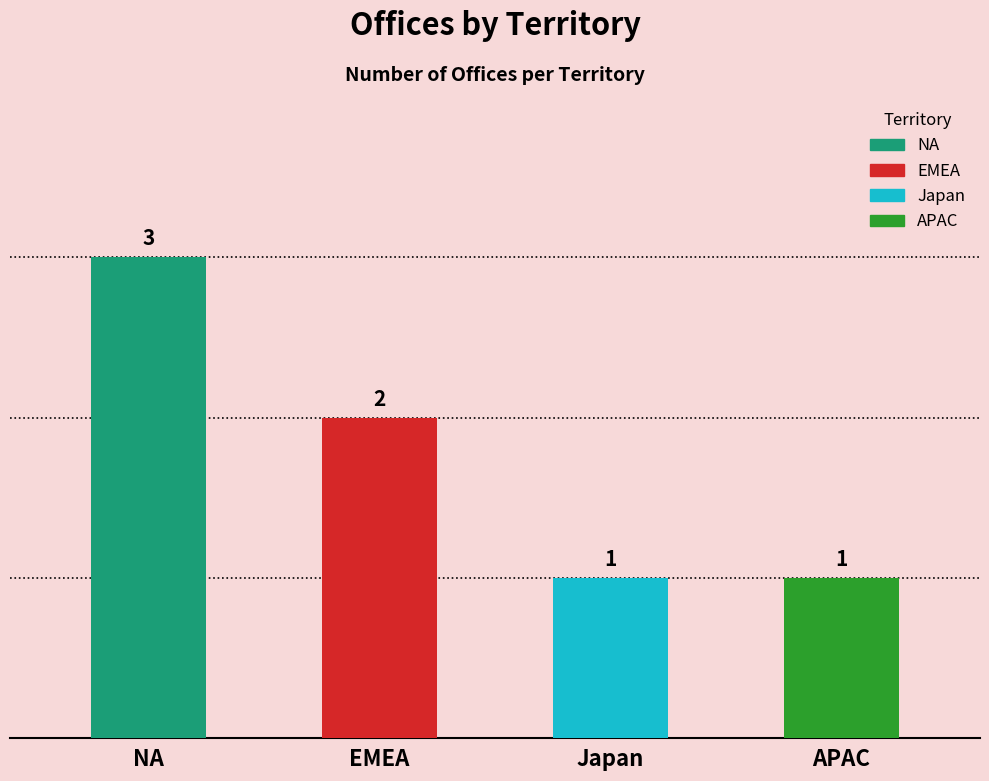

Is it true that the value at APAC is 2?

False